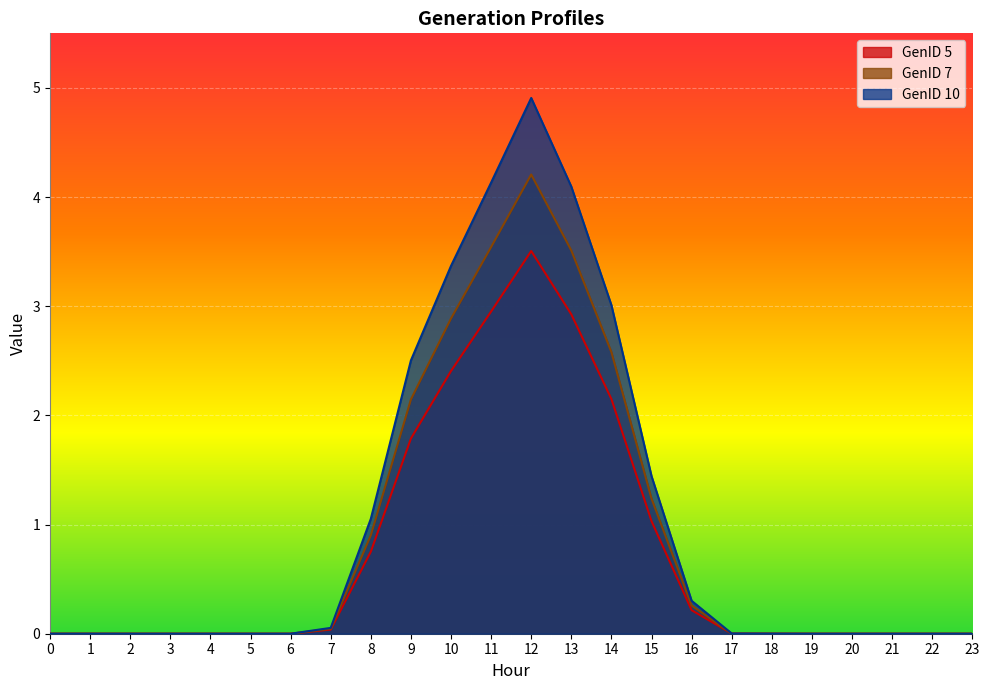

What is the sum of all GenID 10 values?

24.9